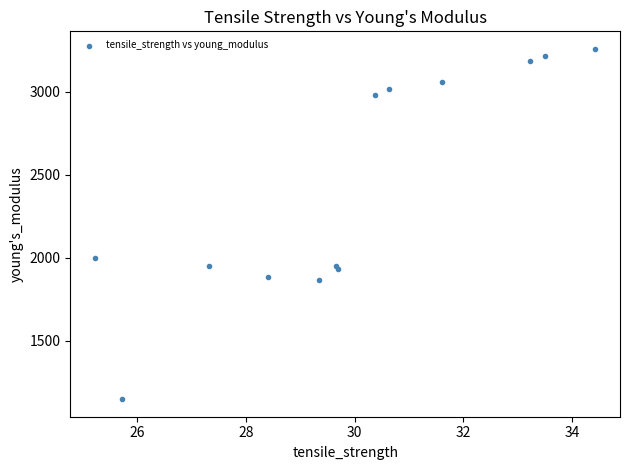

What Y value in the scatter plot is closest to 2203?

2000.3